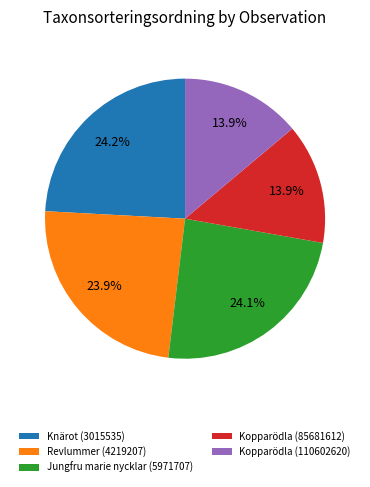

To the nearest percent, what is the combined percentage of Kopparödla (85681612) and Knärot (3015535)?

38%